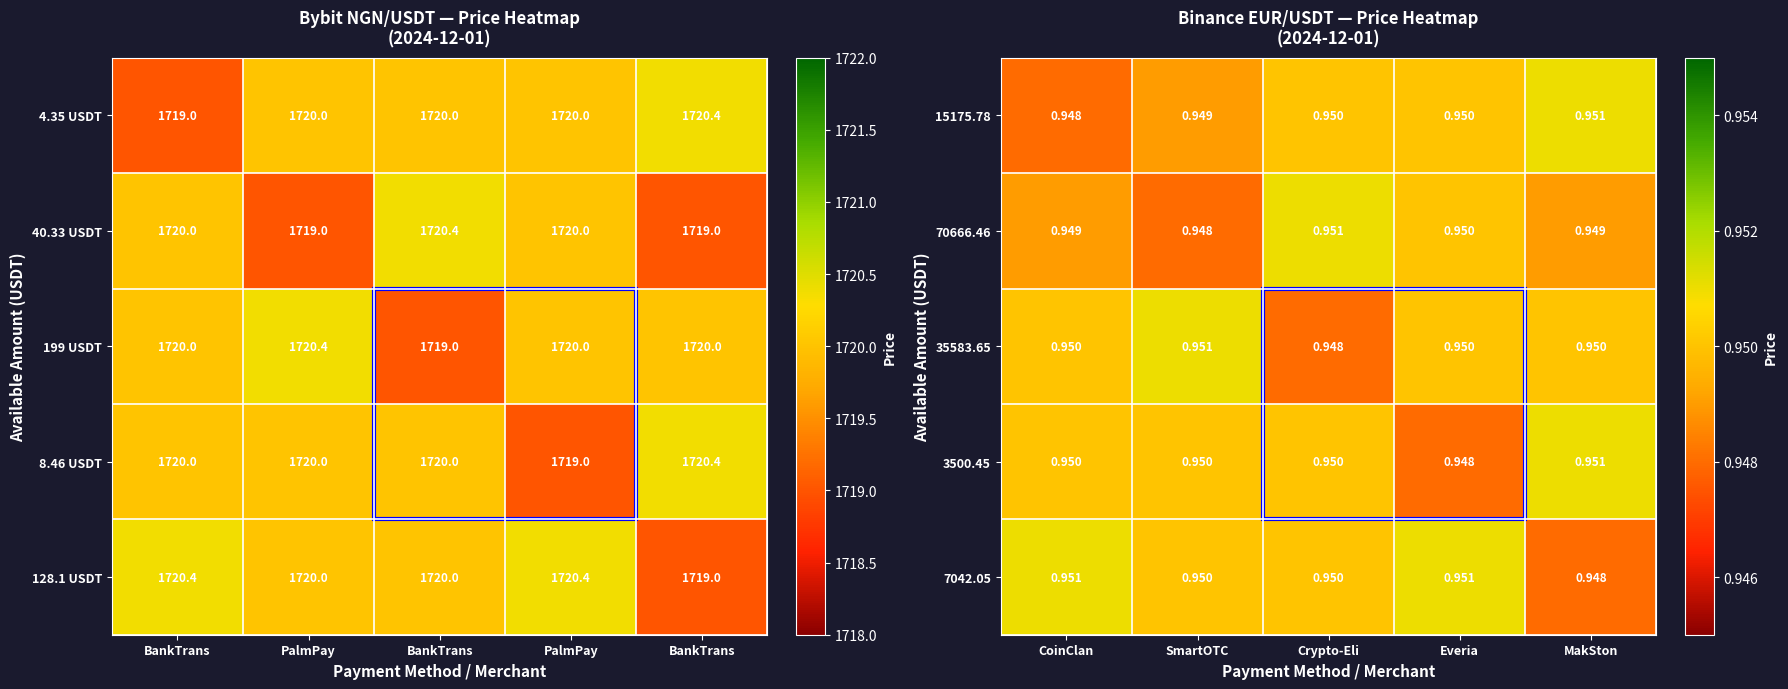

At which label does 70666.46 reach its peak?

Crypto-Eli